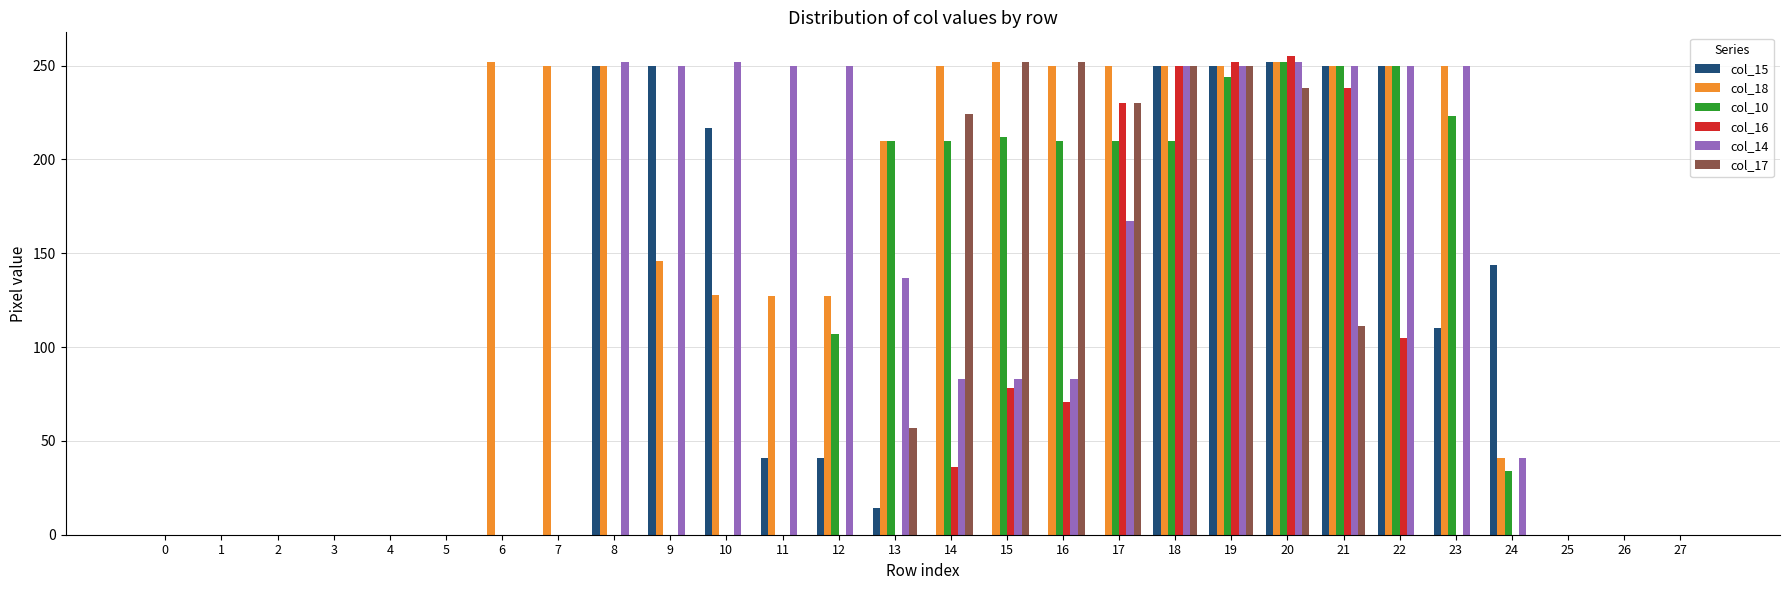

What is the maximum value shown in the chart?

255